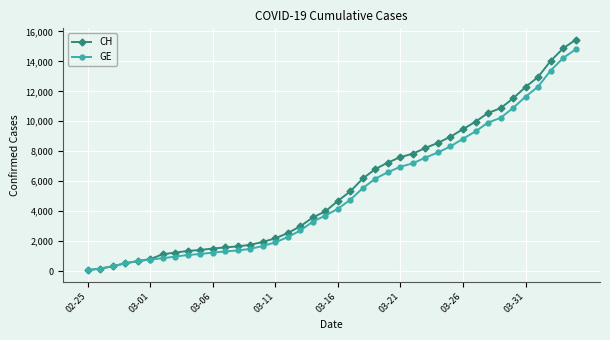

Which series has the widest spread of values?

CH